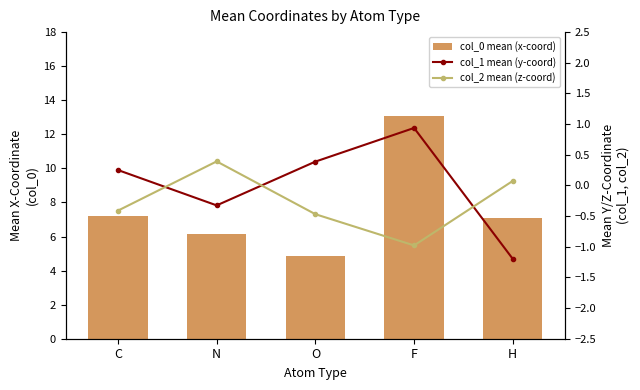

What is the sum of the col_1 mean (y-coord) values at N and O?

0.1